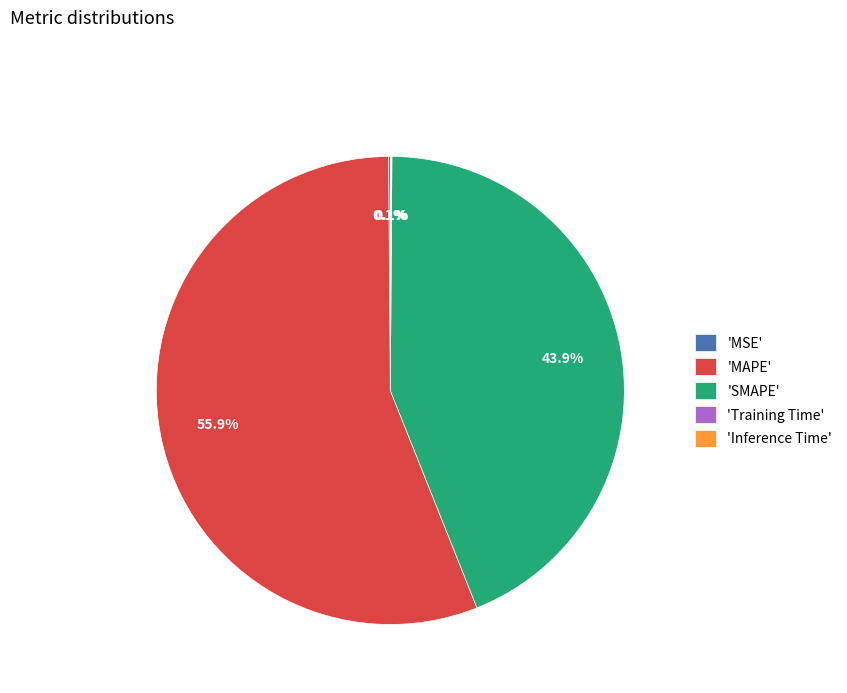

Does any single category account for the majority?

Yes